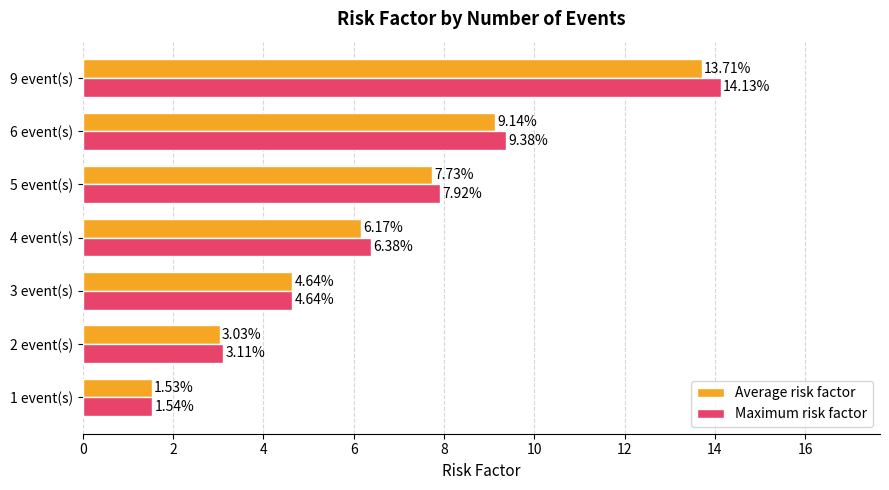

What is the highest value of the Average risk factor series?

13.7